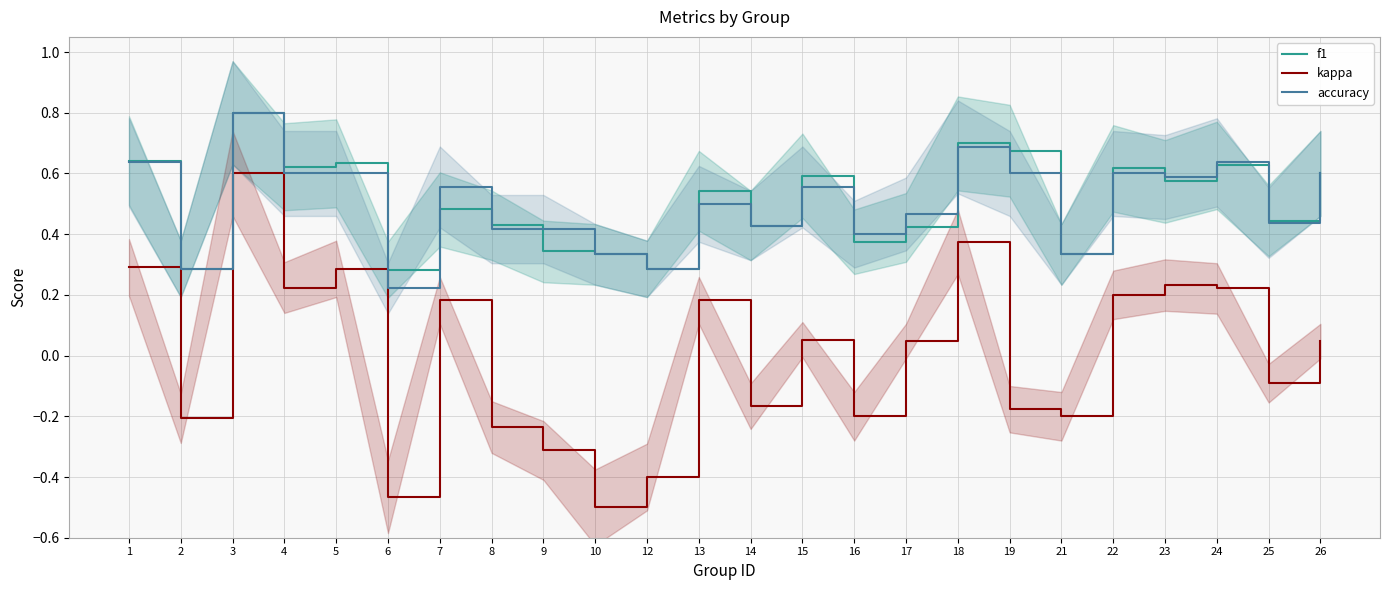

Which series changed the most between 15 and 21?

f1